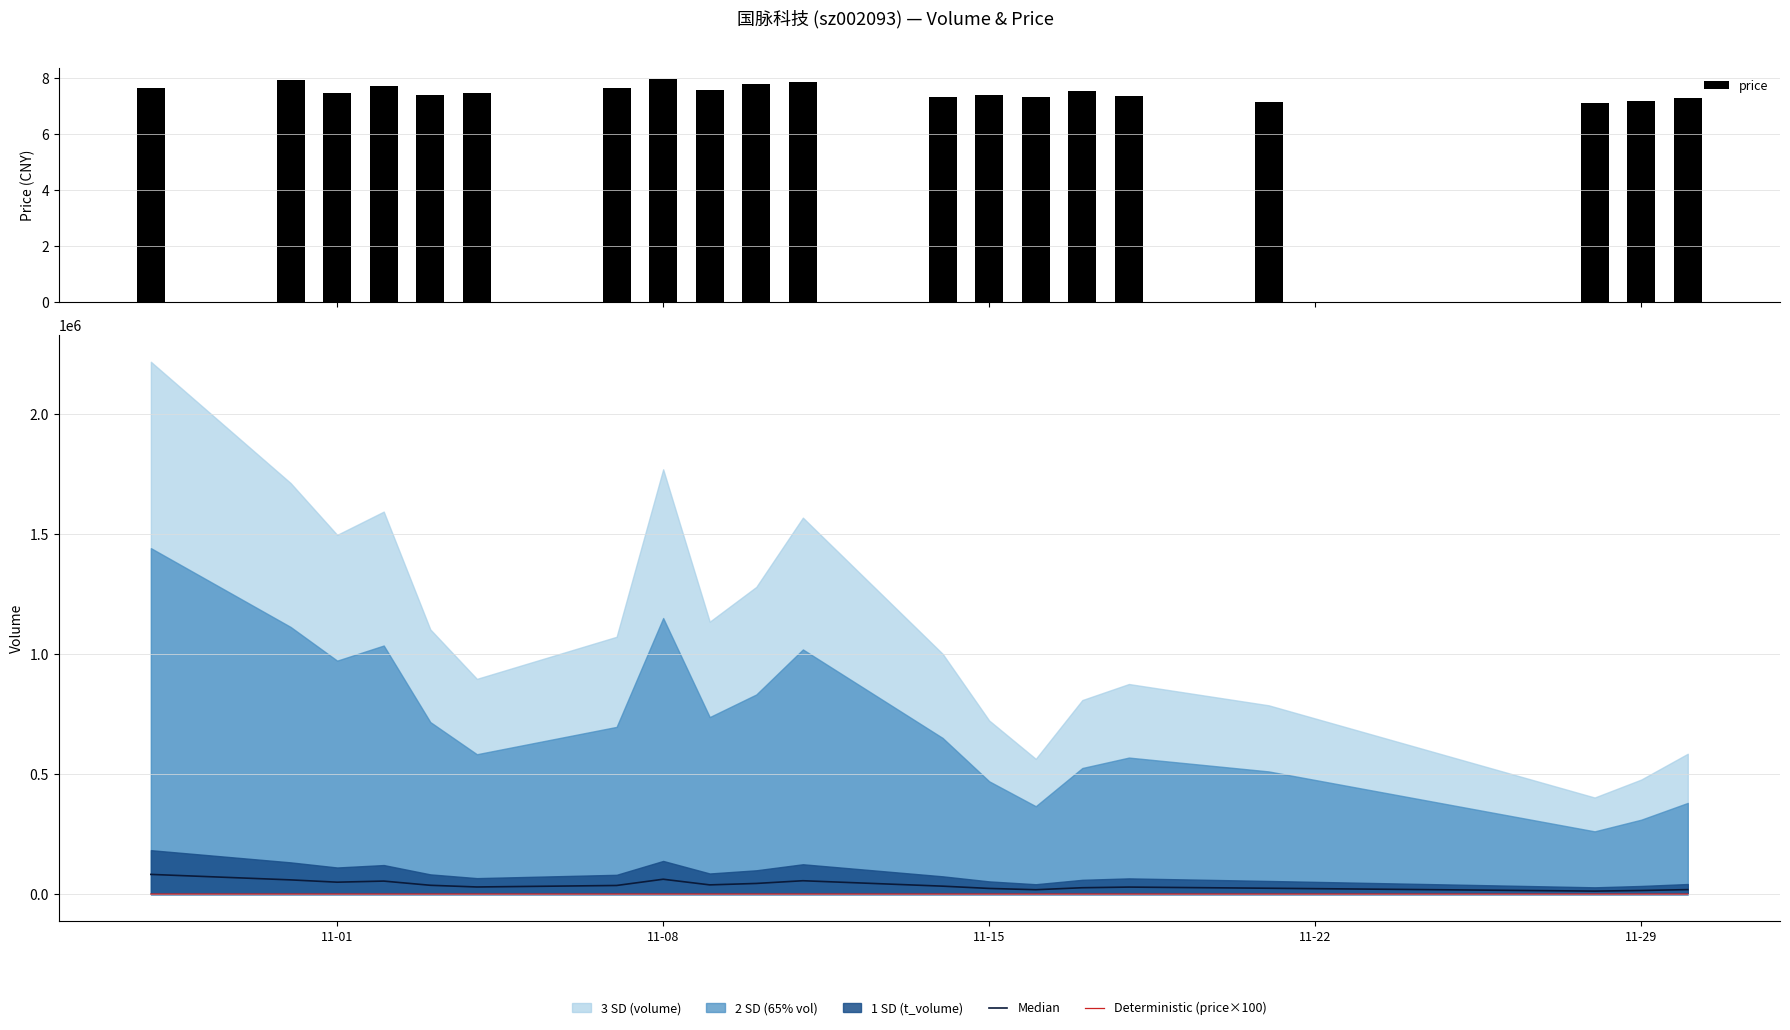

What is the difference between the maximum and second lowest values in the price series?

0.8